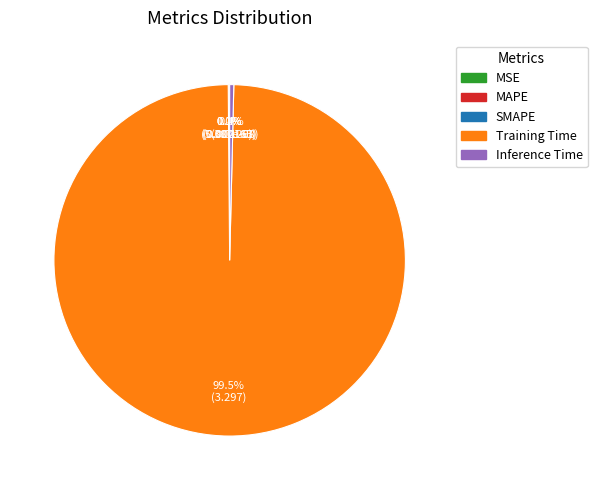

Which slice is the largest?

Training Time